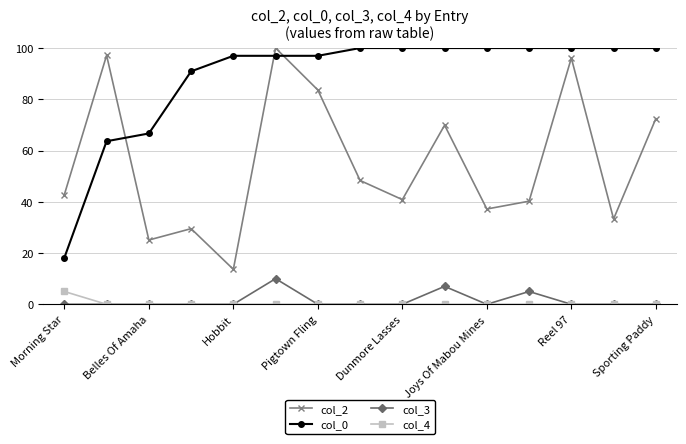

What is the maximum value for col_0?

100.0